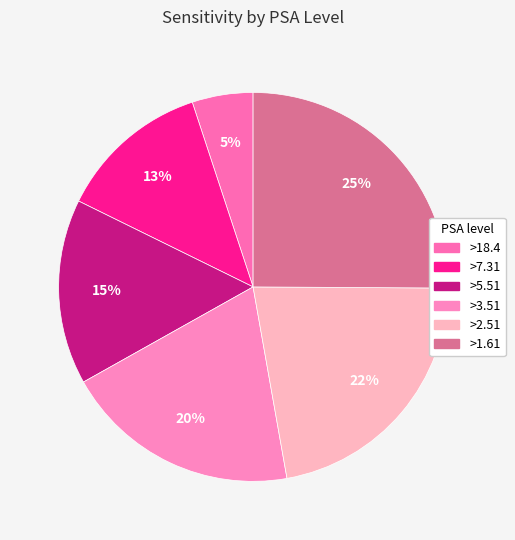

What portion of the pie excludes >3.51?

80.3%